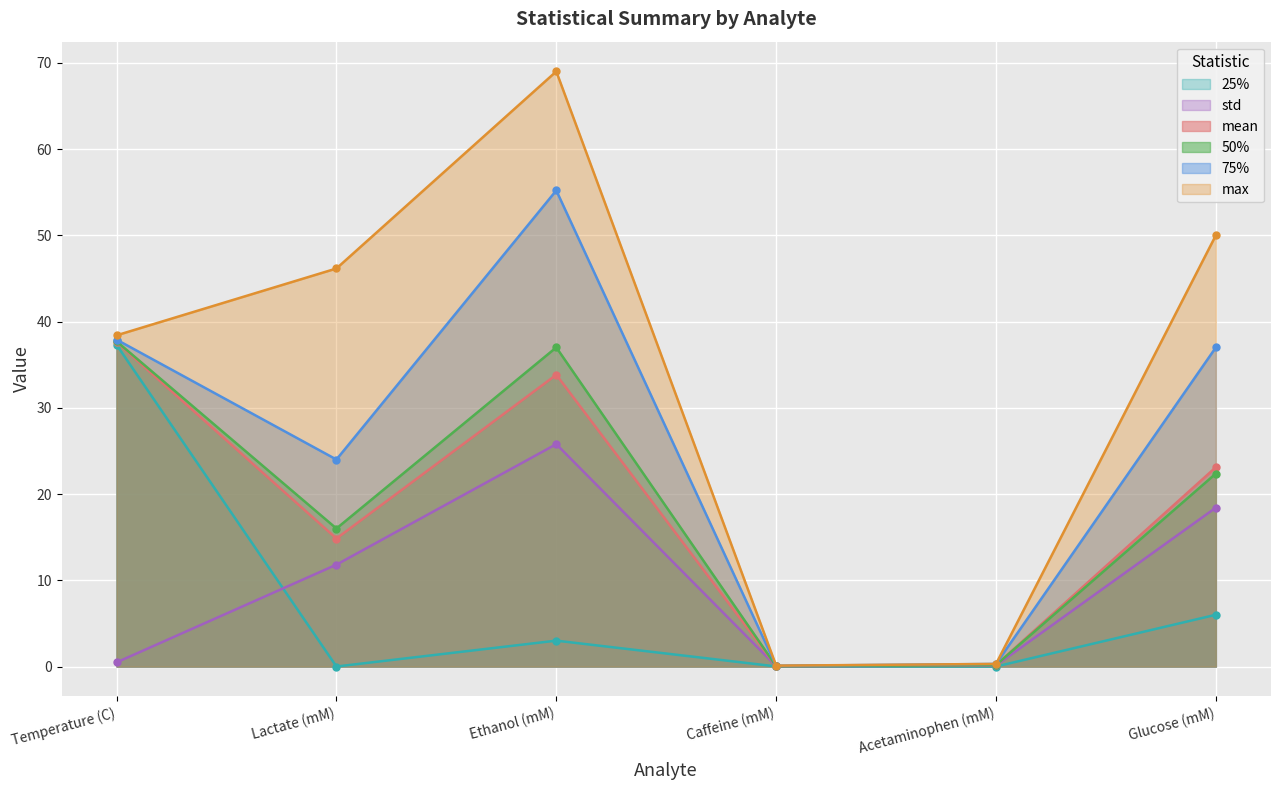

What is the highest value of the max series?

69.0